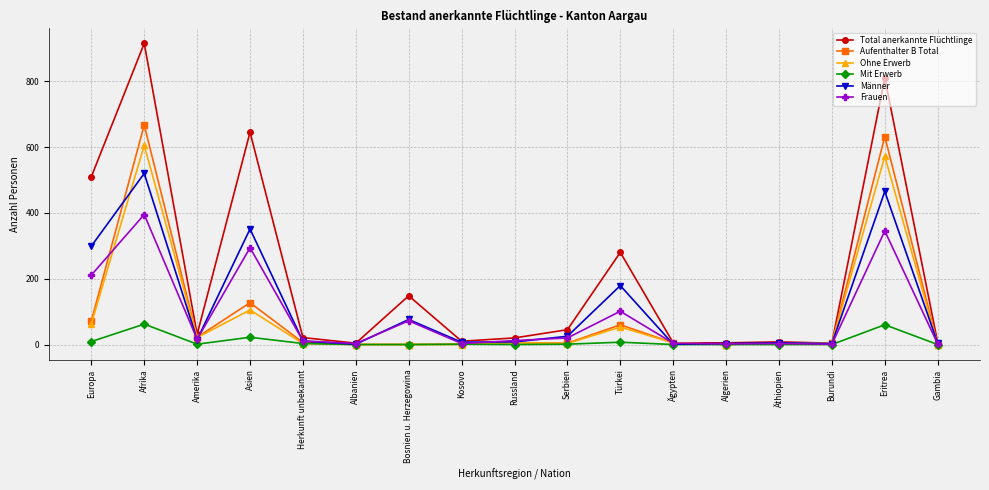

At which category is the sum across all series the highest?

Afrika